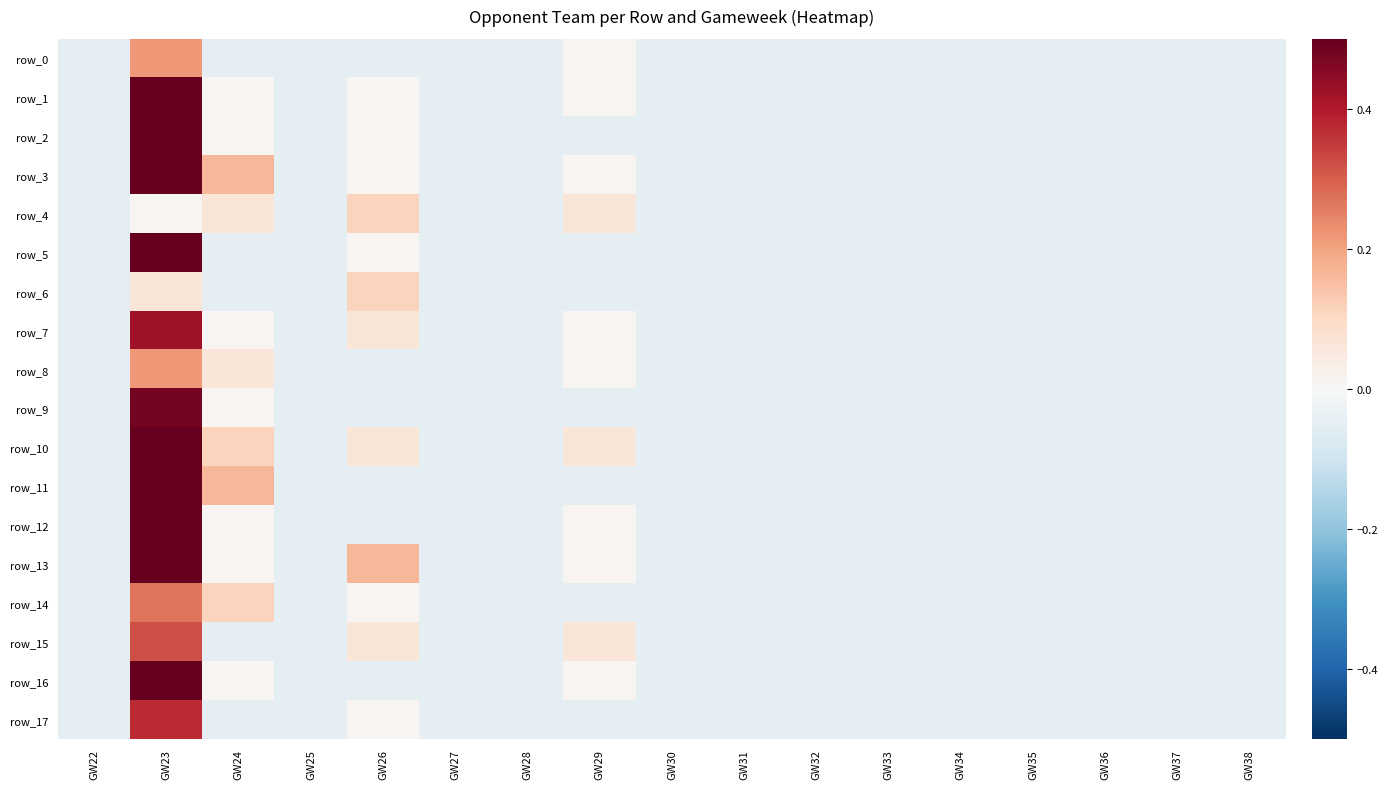

At which label is row_1 closest to 0?

GW24